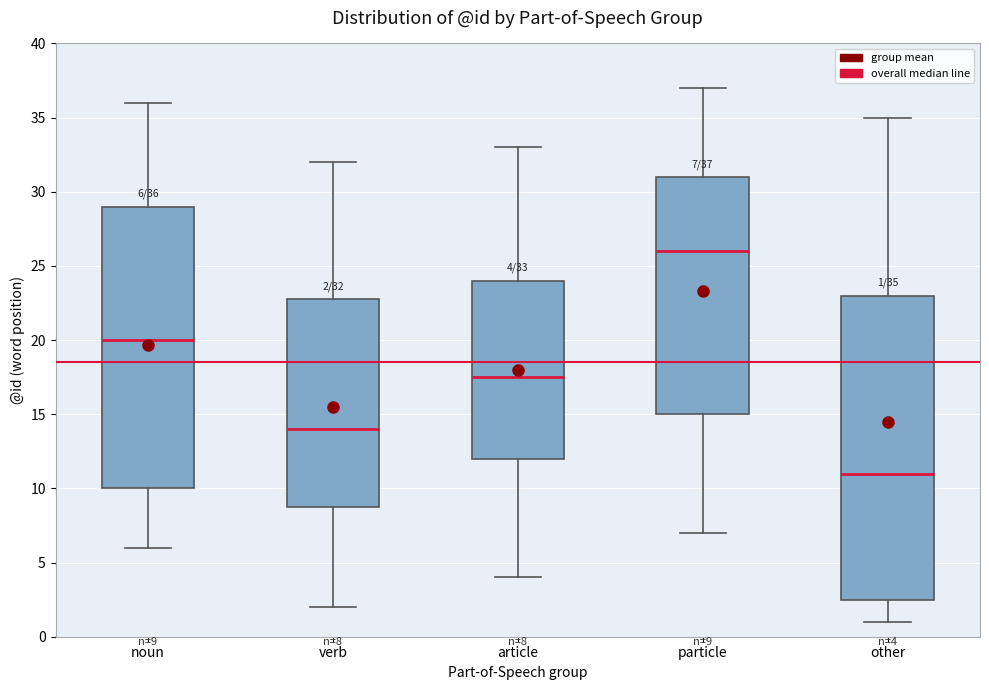

Which box is the tallest, from its lower edge to its upper edge?

other